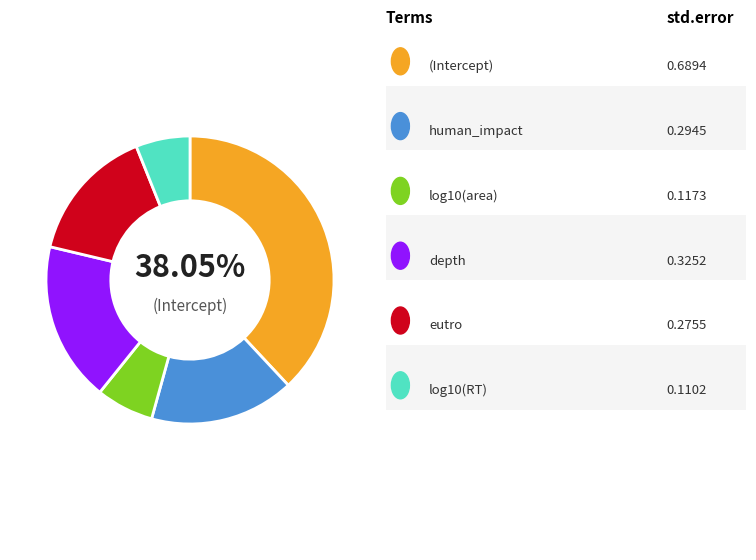

How many slices are in this pie chart?

6